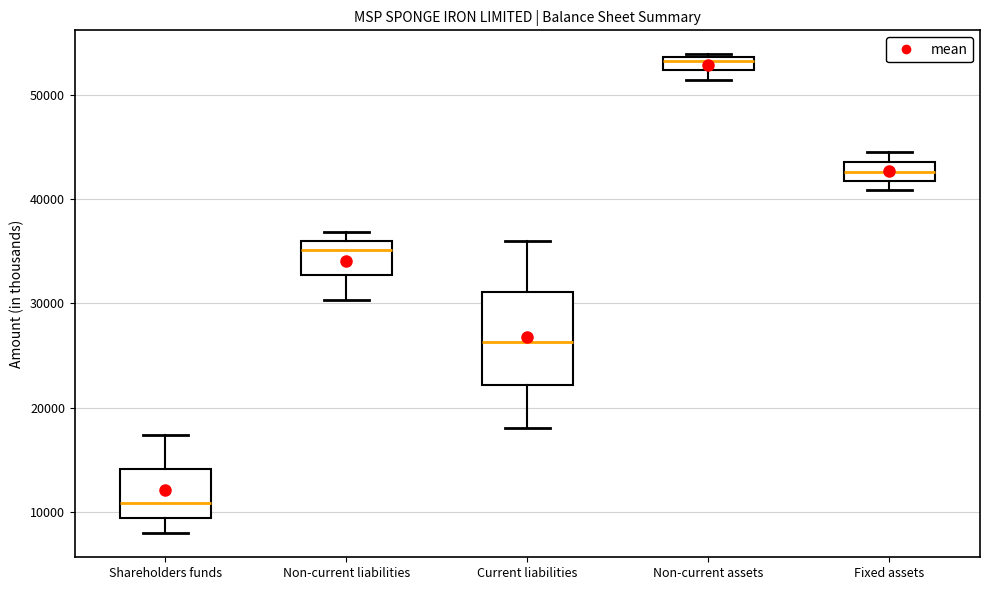

Which box has the lowest median line?

Shareholders funds